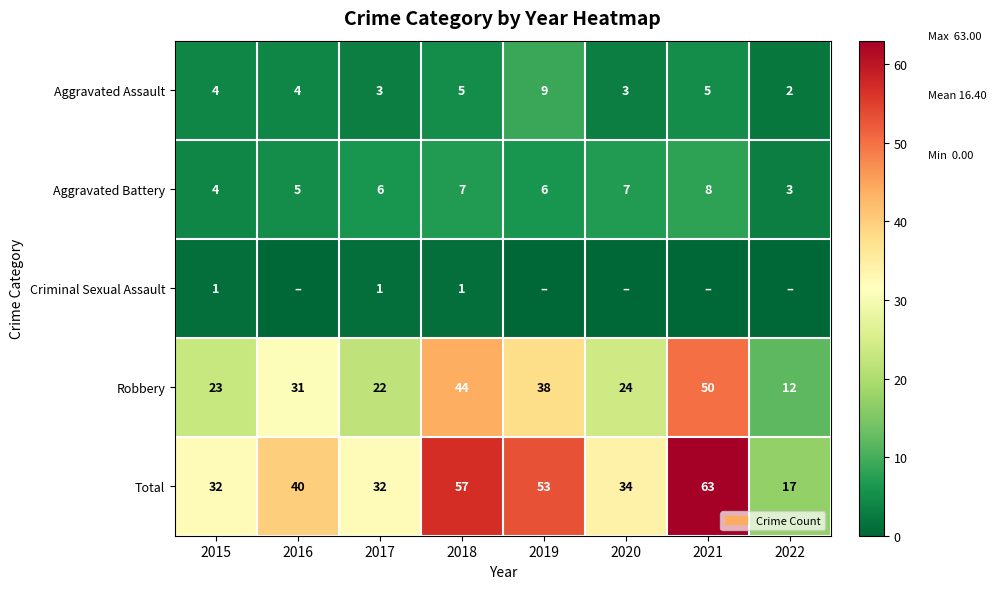

Is the value of Aggravated Battery at 2020 greater than the value of Criminal Sexual Assault at 2015?

Yes